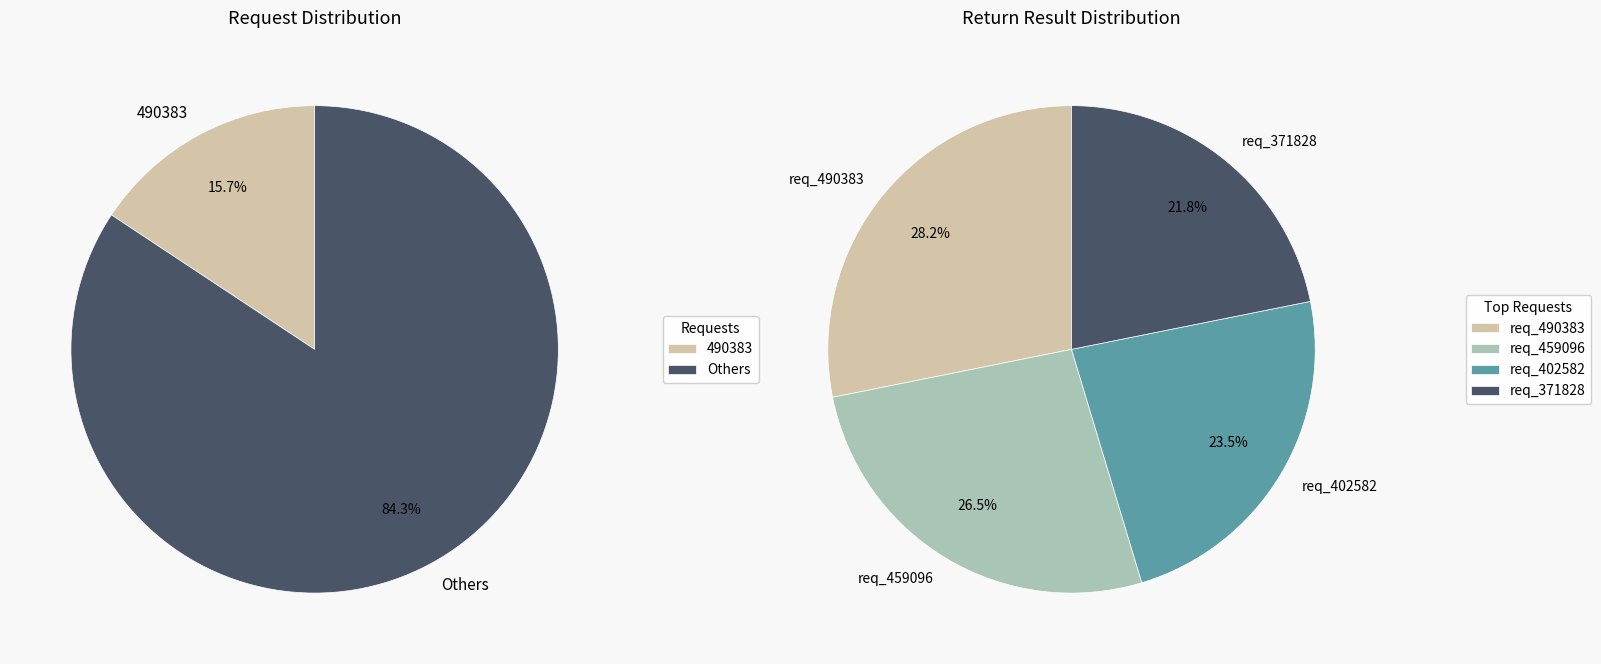

Is it true that 336648 is 23% of the pie?

False